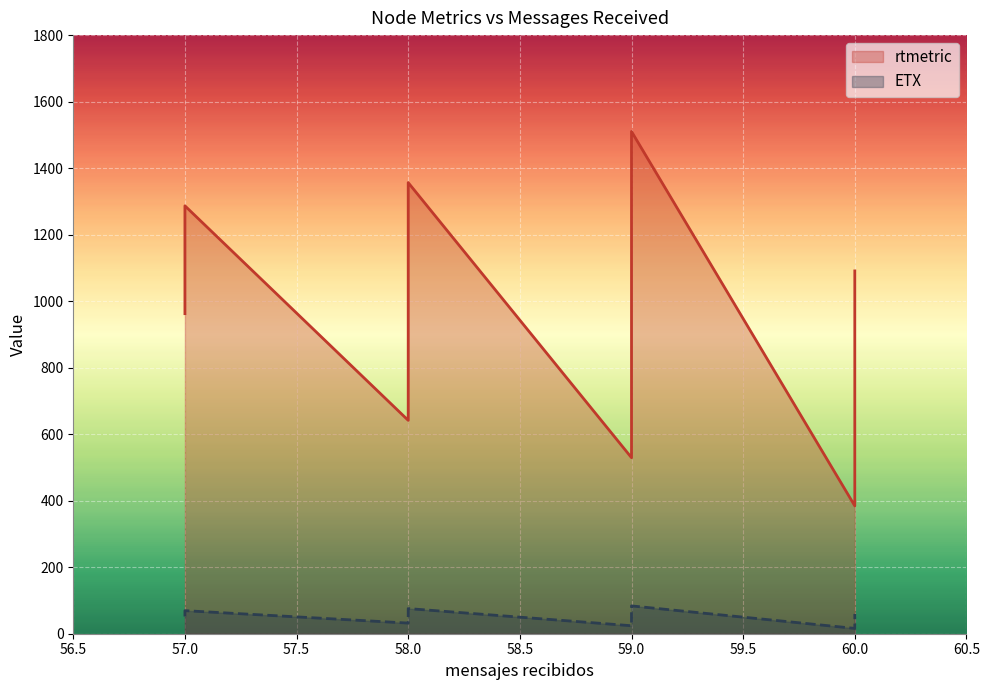

Rank the series by their maximum value, from highest to lowest.

rtmetric, ETX